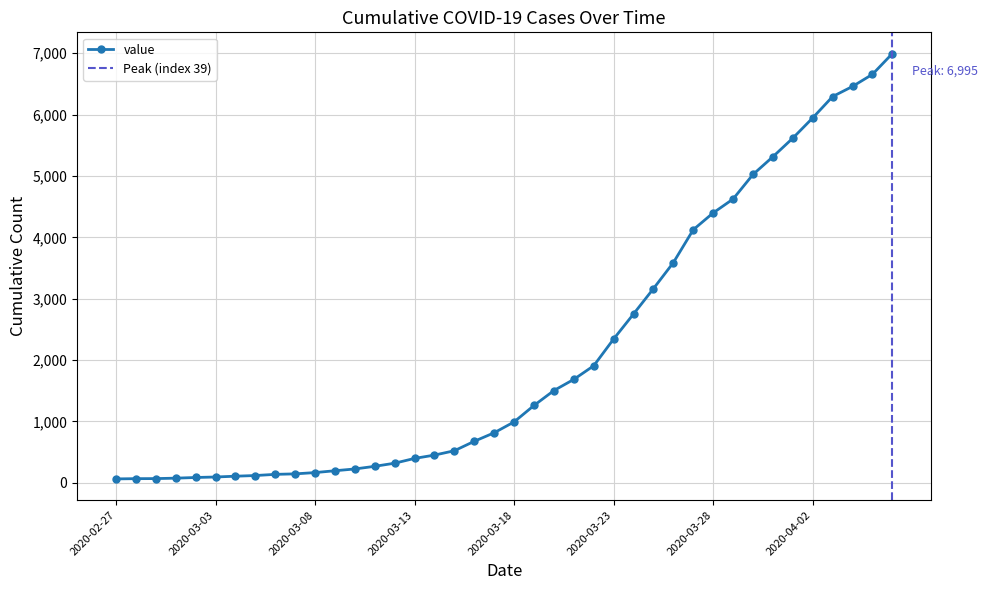

What is the value of the 23rd point from the left?

1504